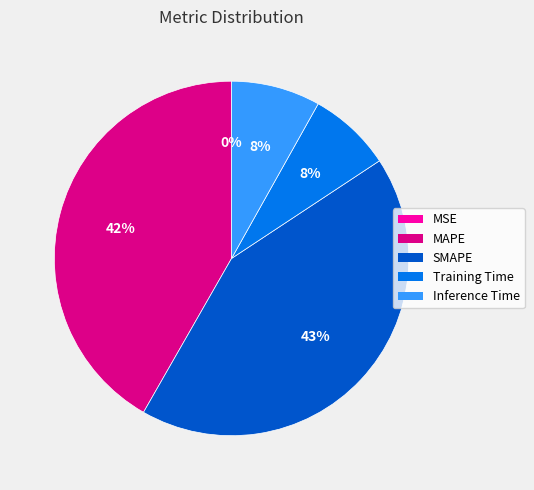

Is it true that SMAPE is 34% of the pie?

False